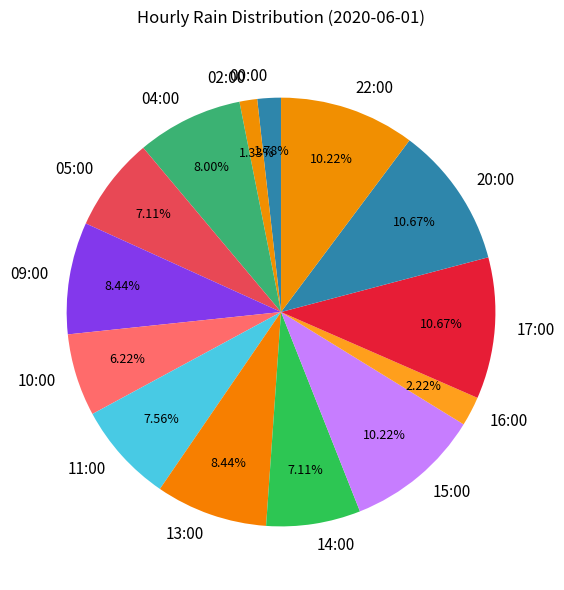

Does any single category account for the majority?

No